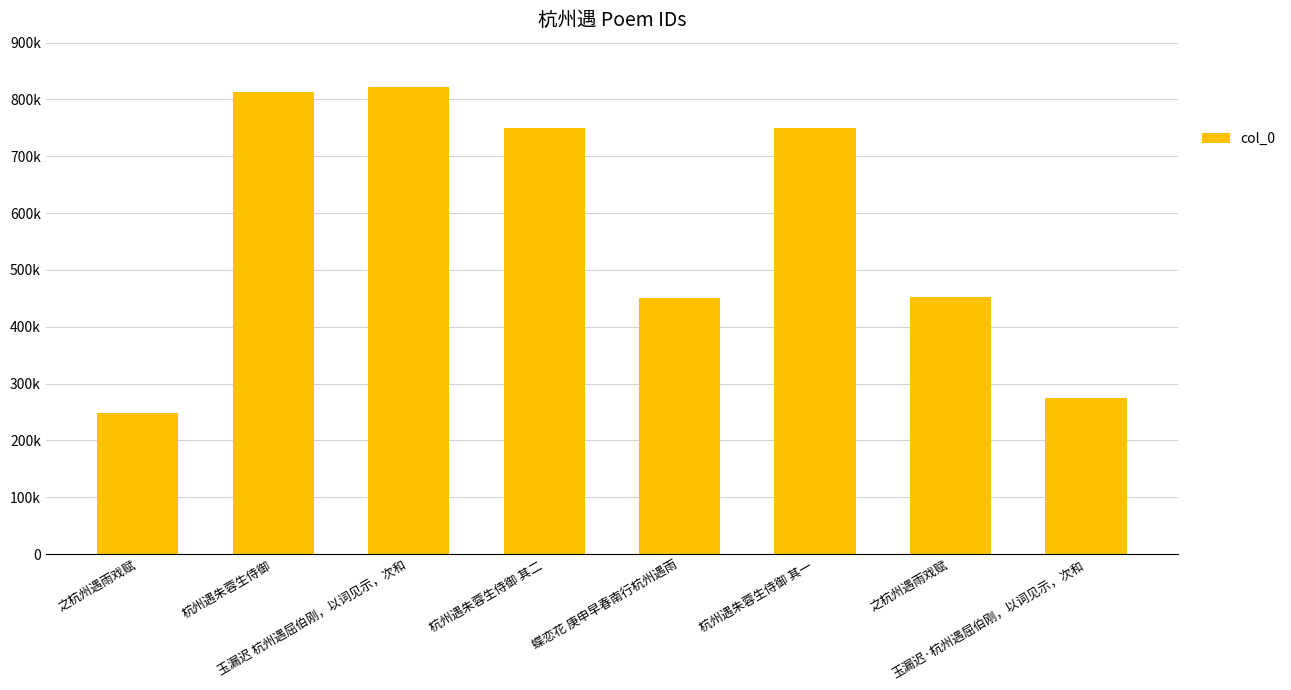

What is the change in value from 之杭州遇雨戏赋 to 之杭州遇雨戏赋?

+203580